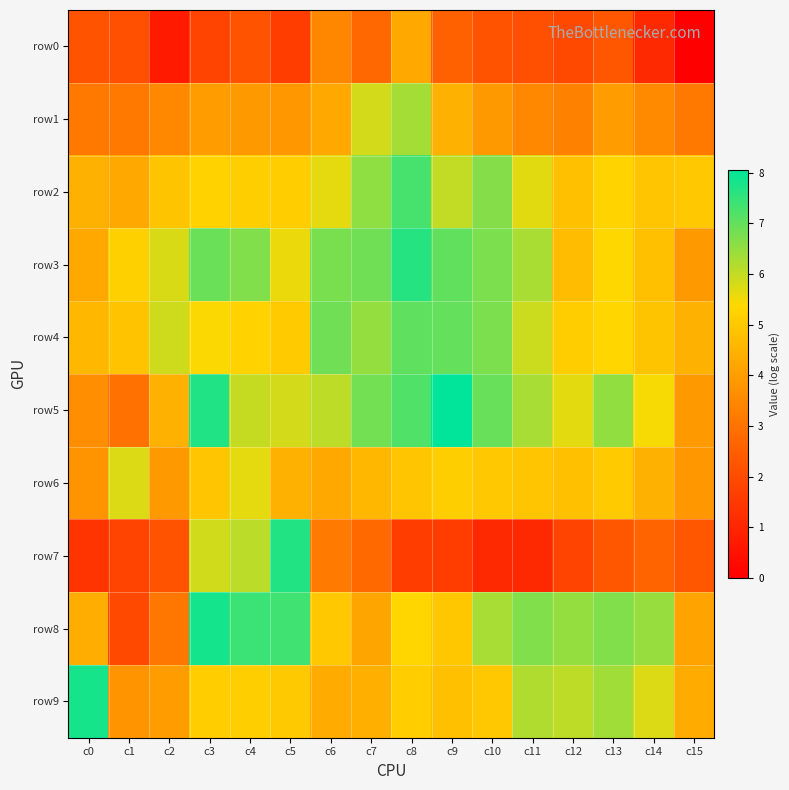

Which series has the largest total across all categories?

row3